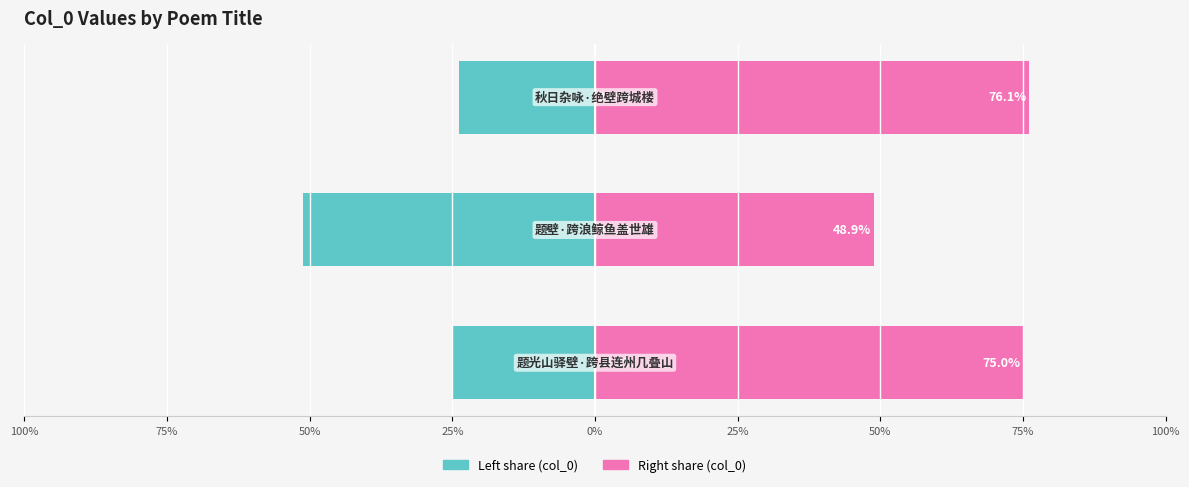

How many distinct data groups are displayed?

2